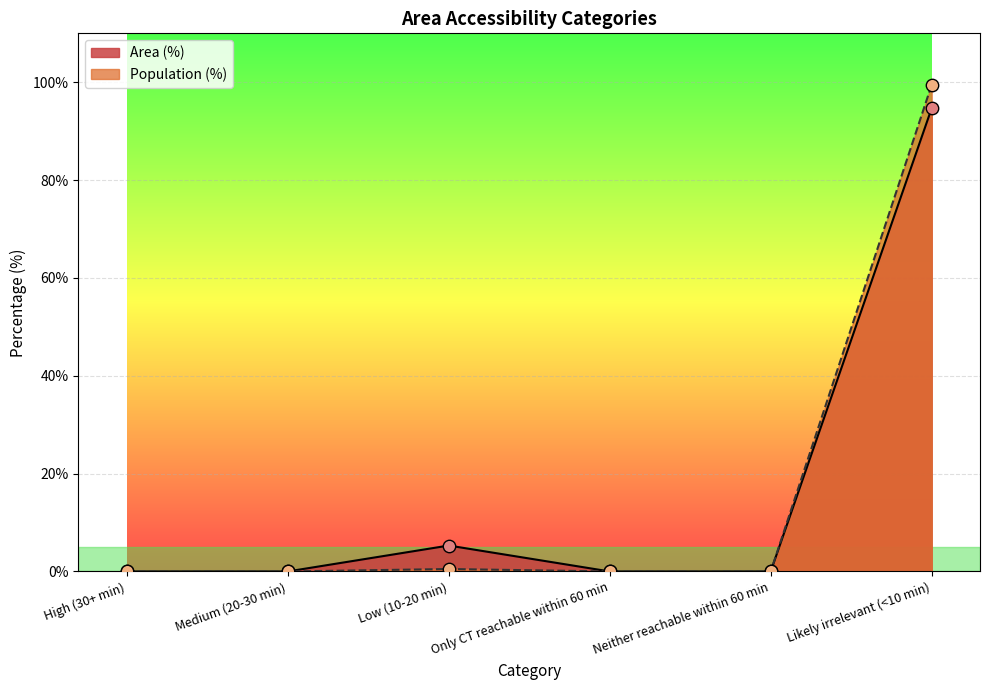

Which series has the widest spread of Y values?

Population (%)